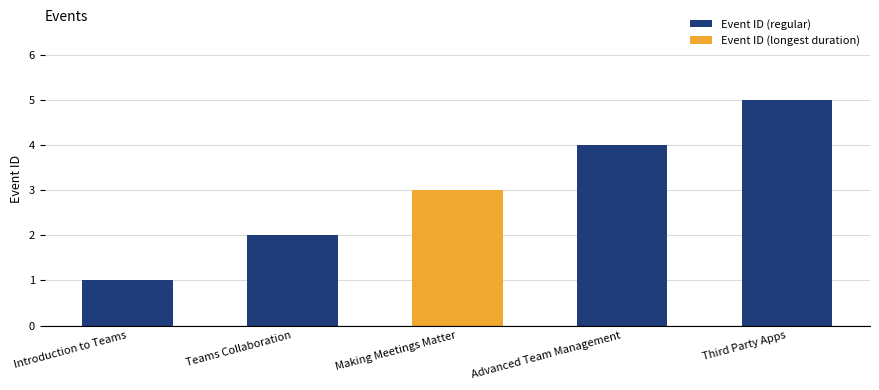

What is the minimum value shown in the chart?

1